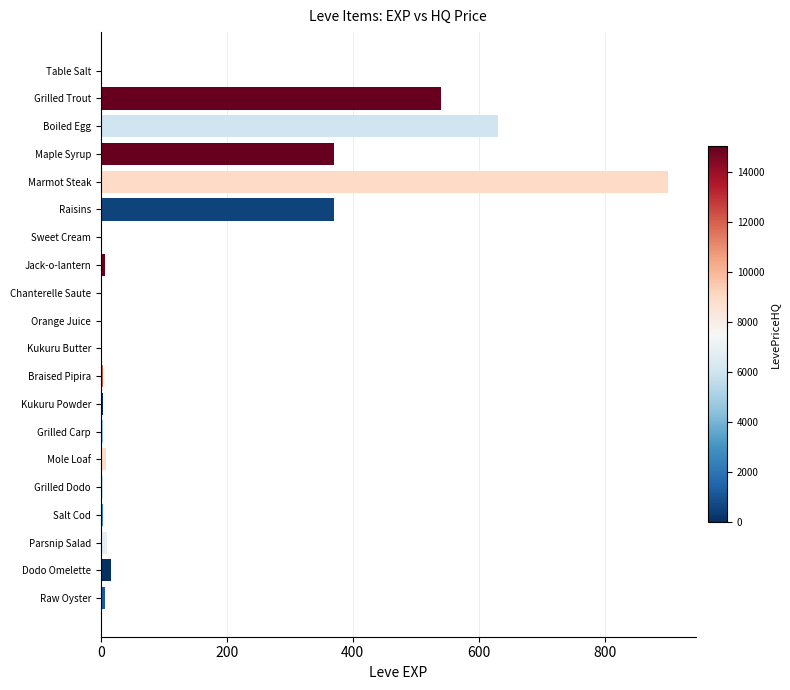

How many categories are shown in the chart?

20